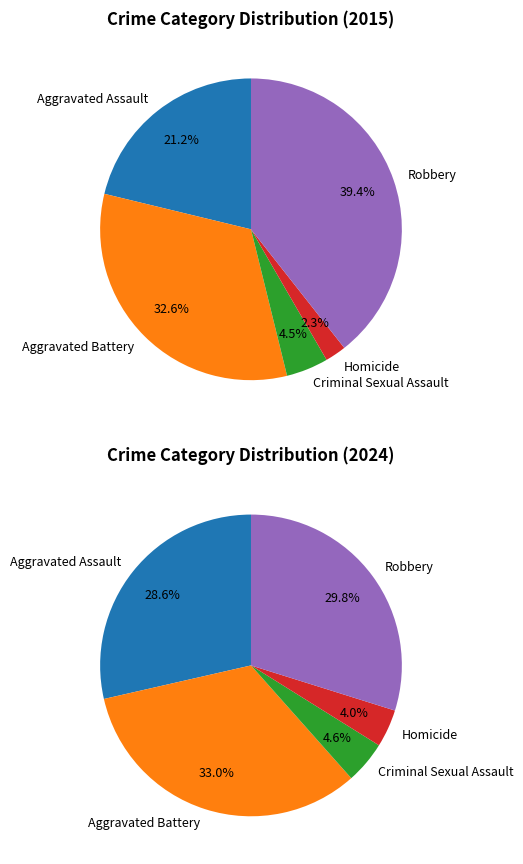

Does Aggravated Battery account for over 50% of the chart?

No